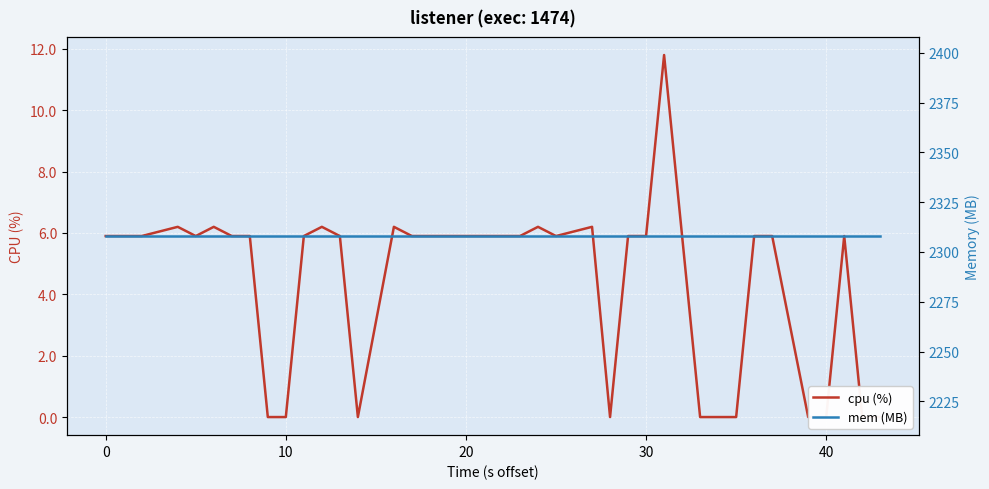

How many interior local peaks does the cpu (%) series have?

8